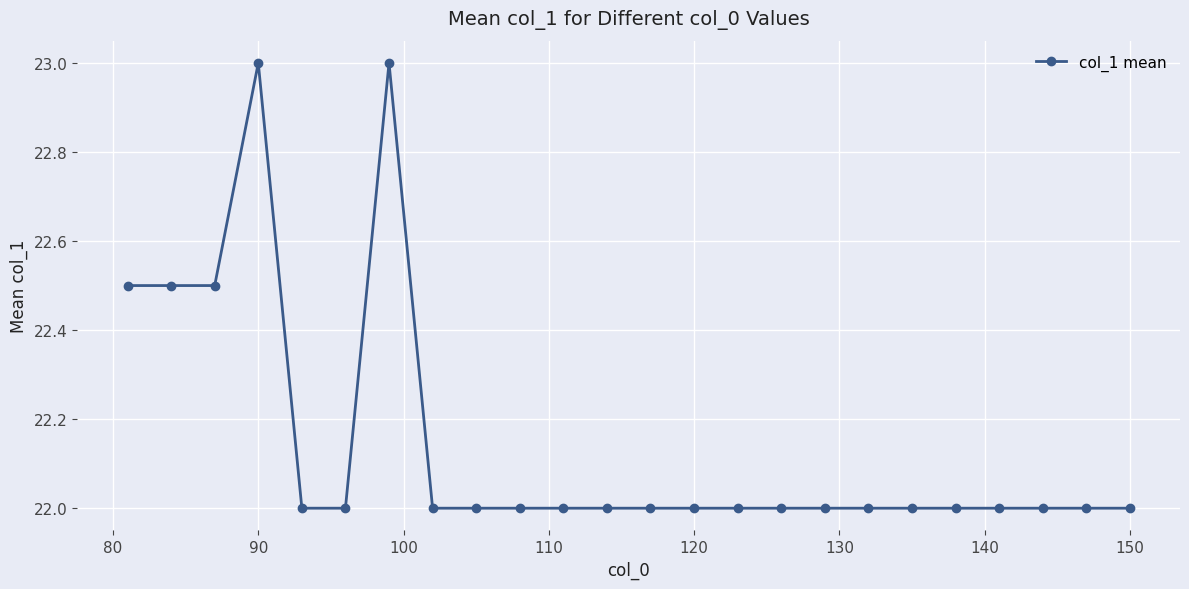

How many data points does each series have?

24